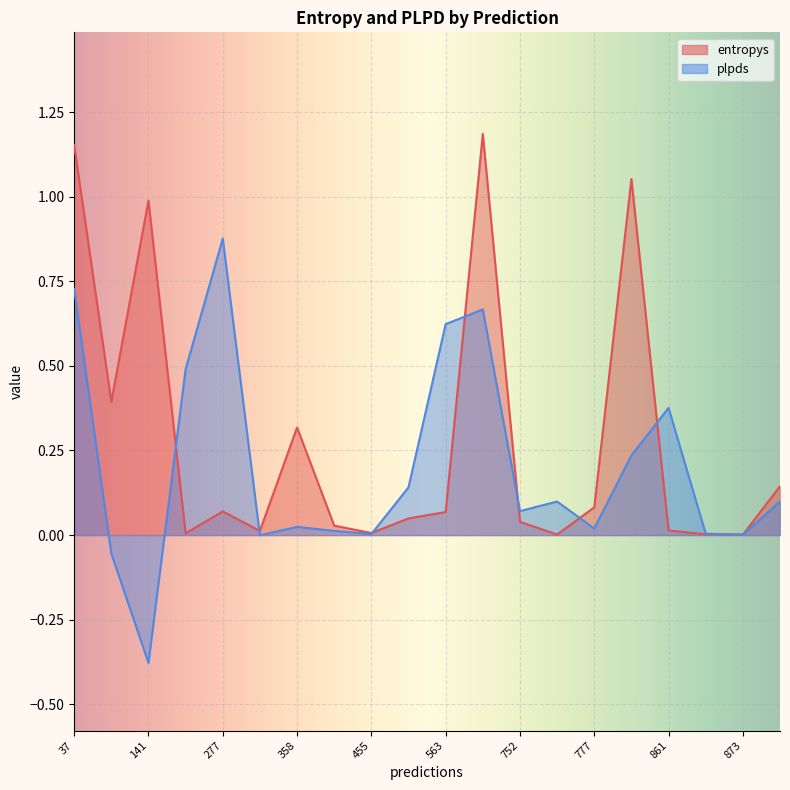

What is the spread (max minus min) of values at 277?

0.8